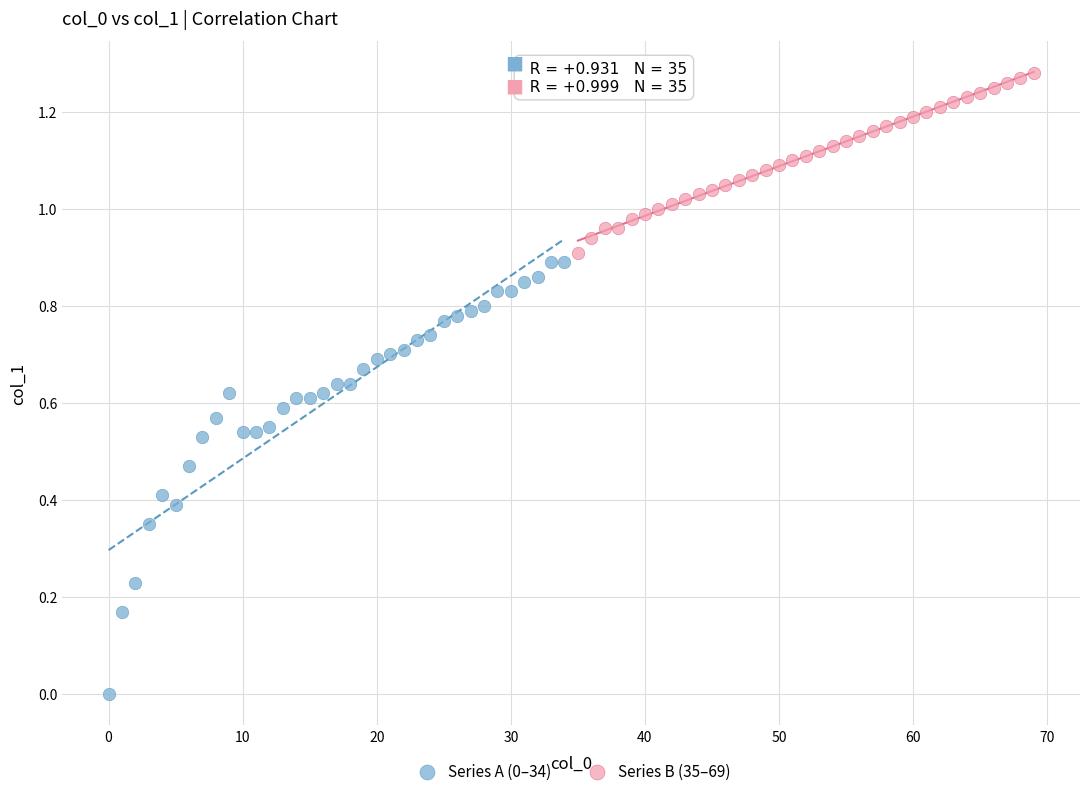

Which series reaches the minimum Y coordinate?

Series A (0–34)